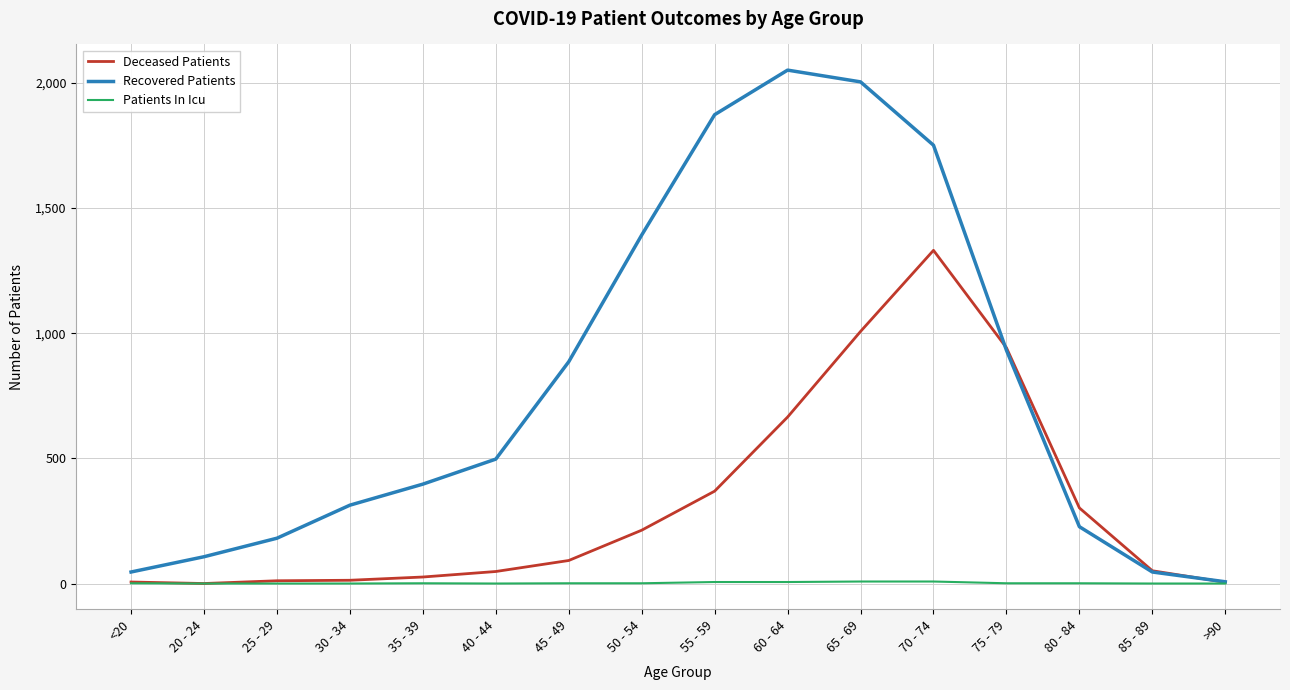

Which series has the largest total across all categories?

Recovered Patients